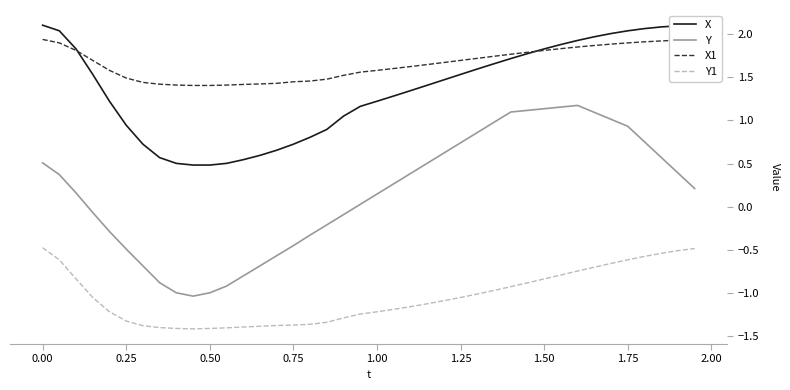

What is the greatest value displayed?

2.1